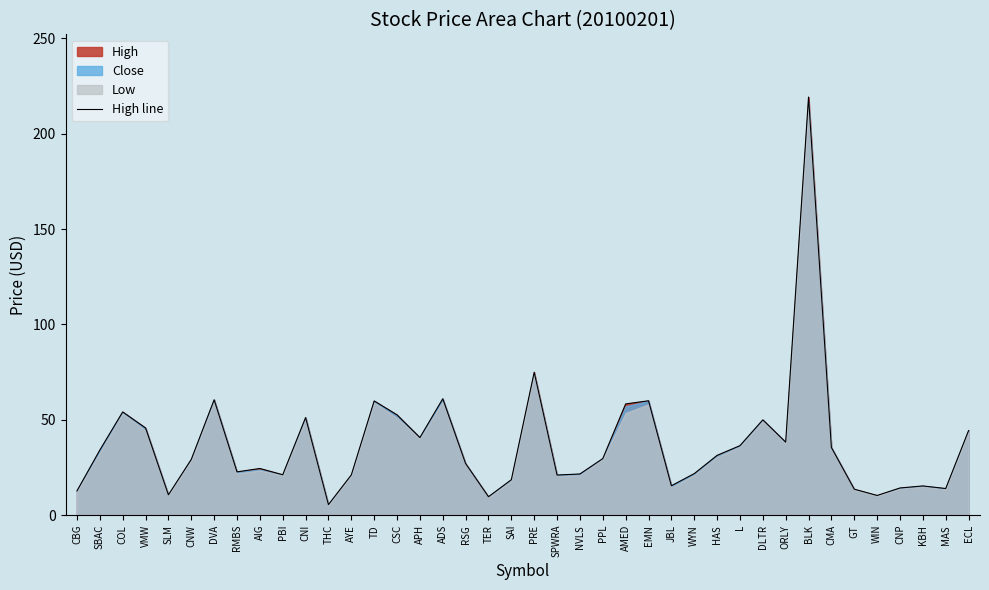

Rank the categories by value from lowest to highest.

THC, TER, WIN, SLM, CBG, GT, MAS, CNP, KBH, JBL, SAI, SPWRA, AYE, PBI, NVLS, WYN, RMBS, AIG, RSG, CNW, PPL, HAS, SBAC, CMA, L, ORLY, APH, ECL, VMW, DLTR, CNI, CSC, COL, AMED, TD, EMN, DVA, ADS, PRE, BLK